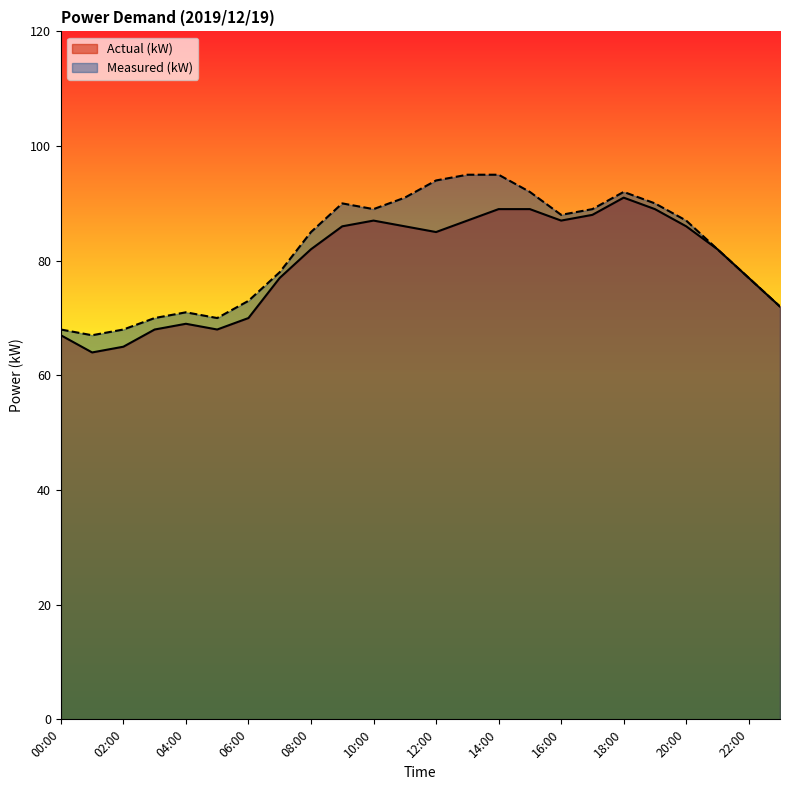

How many interior local valleys does the Actual (kW) series have?

4